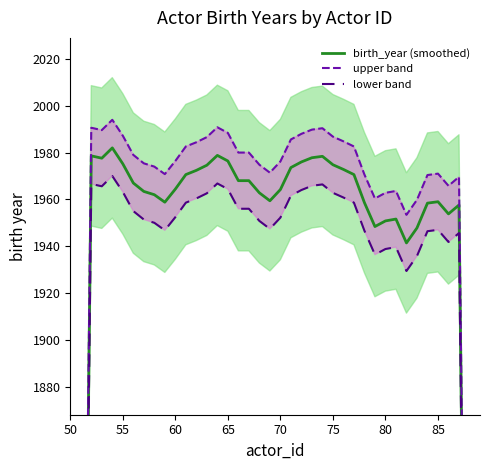

Which series has the widest spread of values?

birth_year (smoothed)